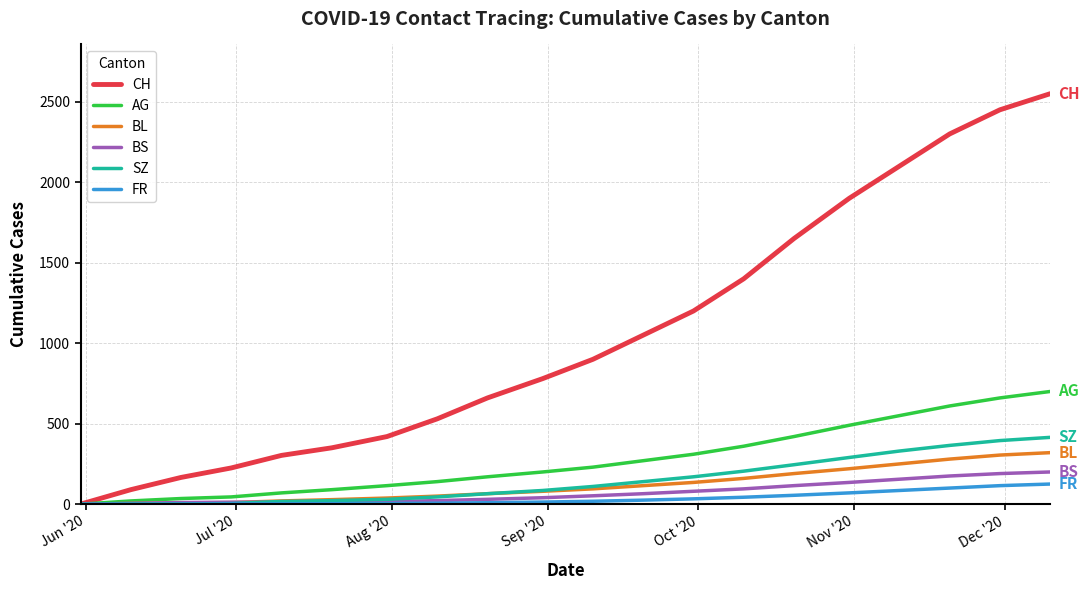

What is the maximum value shown in the chart?

2550